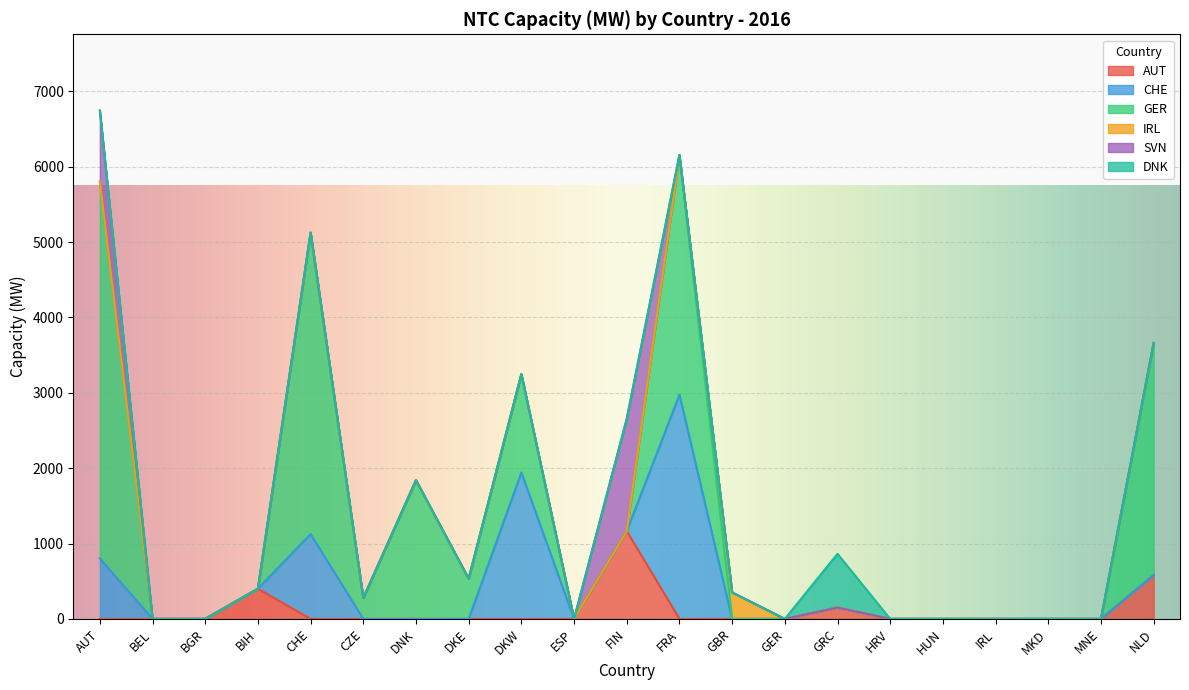

Reading right to left, what are all the values shown in this chart?

AUT: NLD=581	MNE=0	MKD=0	IRL=0	HUN=0	HRV=0	GRC=150	GER=0	GBR=0	FRA=0	FIN=1164	ESP=0	DKW=0	DKE=0	DNK=0	CZE=0	CHE=0	BIH=400	BGR=0	BEL=0	AUT=0
CHE: NLD=0	MNE=0	MKD=0	IRL=0	HUN=0	HRV=0	GRC=0	GER=0	GBR=0	FRA=2974	FIN=0	ESP=0	DKW=1941	DKE=0	DNK=0	CZE=0	CHE=1125	BIH=0	BGR=0	BEL=0	AUT=802
GER: NLD=3080	MNE=0	MKD=0	IRL=0	HUN=0	HRV=0	GRC=0	GER=0	GBR=0	FRA=3180	FIN=0	ESP=0	DKW=1306	DKE=534	DNK=1840	CZE=278	CHE=4000	BIH=0	BGR=0	BEL=0	AUT=5000
IRL: NLD=0	MNE=0	MKD=0	IRL=0	HUN=0	HRV=0	GRC=0	GER=0	GBR=351	FRA=0	FIN=0	ESP=0	DKW=0	DKE=0	DNK=0	CZE=0	CHE=0	BIH=0	BGR=0	BEL=0	AUT=0
SVN: NLD=0	MNE=0	MKD=0	IRL=0	HUN=0	HRV=0	GRC=0	GER=0	GBR=0	FRA=0	FIN=1491	ESP=0	DKW=0	DKE=0	DNK=0	CZE=0	CHE=0	BIH=0	BGR=0	BEL=0	AUT=942
DNK: NLD=0	MNE=0	MKD=0	IRL=0	HUN=0	HRV=0	GRC=713	GER=0	GBR=0	FRA=0	FIN=0	ESP=0	DKW=0	DKE=0	DNK=0	CZE=0	CHE=0	BIH=0	BGR=0	BEL=0	AUT=0